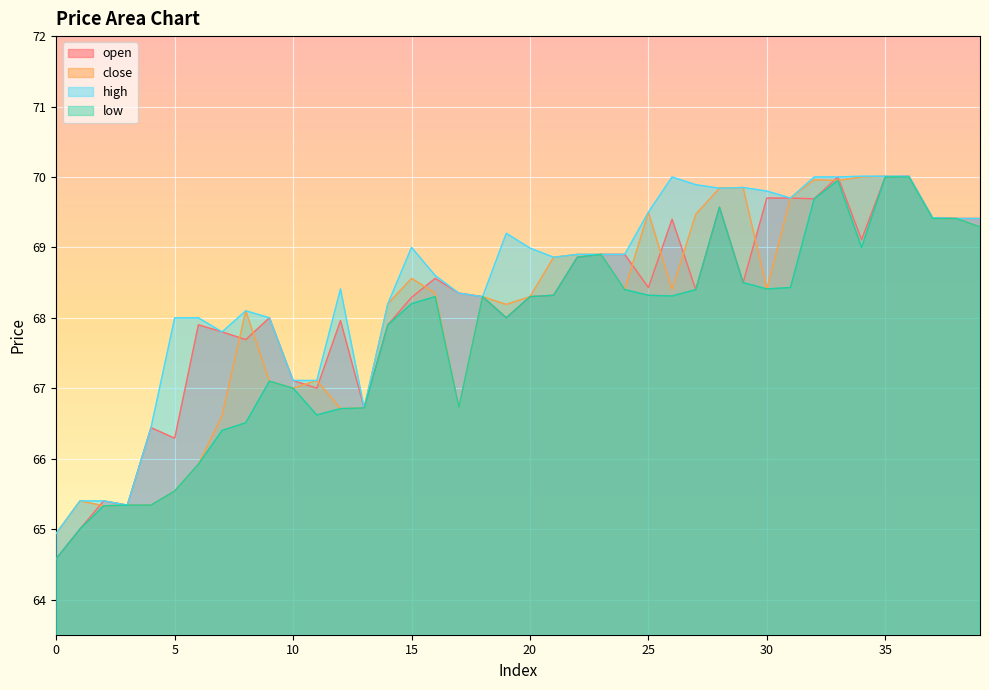

How many data points in close are above 68?

26